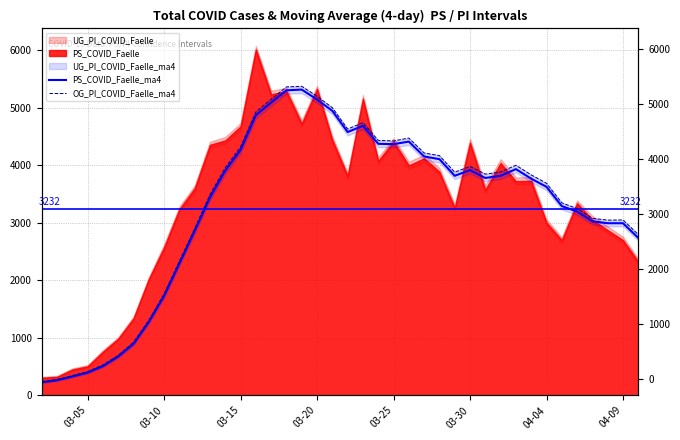

How many lines are shown in the chart?

2